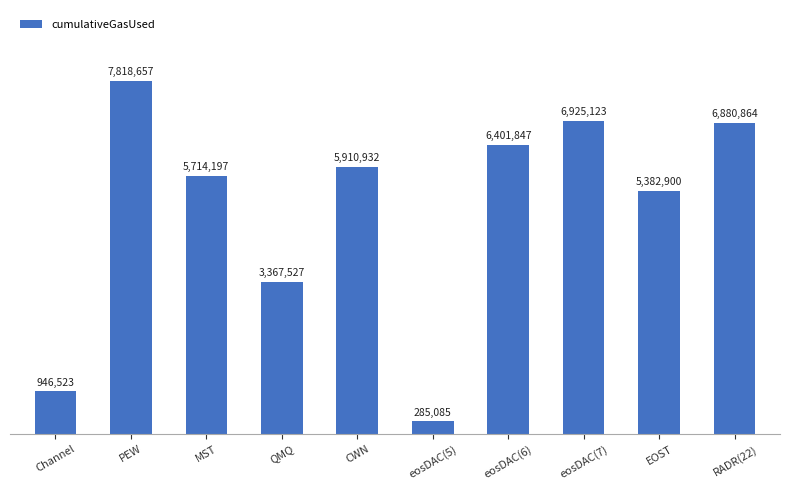

What is the label of the 1st bar from the left?

Channel